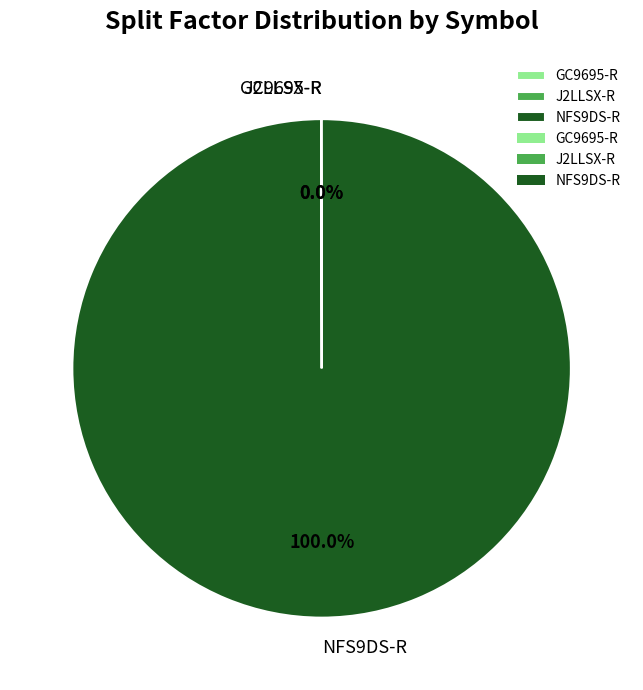

Is there any slice that represents more than half of the pie?

Yes